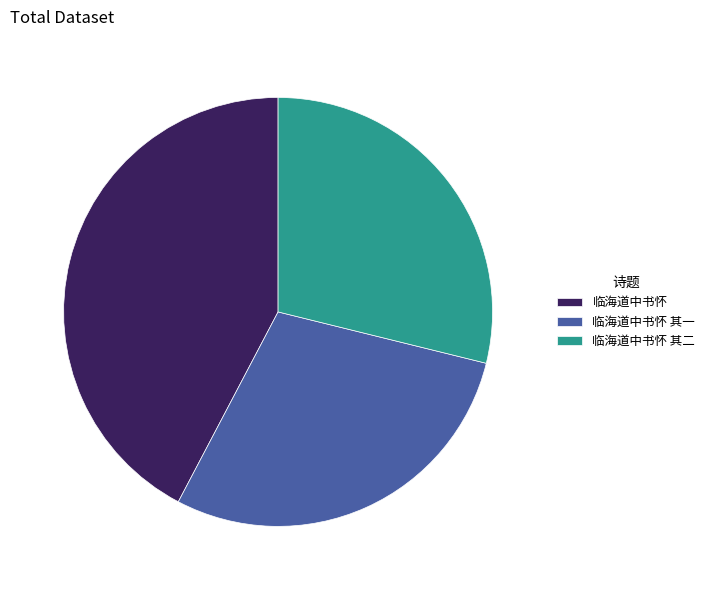

Is the sum of 临海道中书怀 and 临海道中书怀 其一 greater than half?

Yes